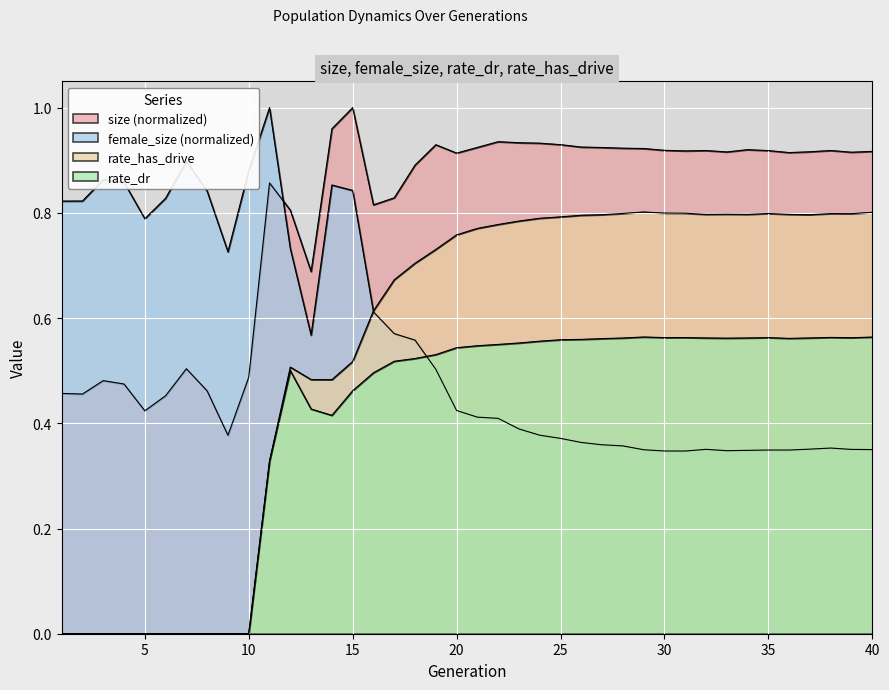

Where is female_size nearest to the value 0?

31